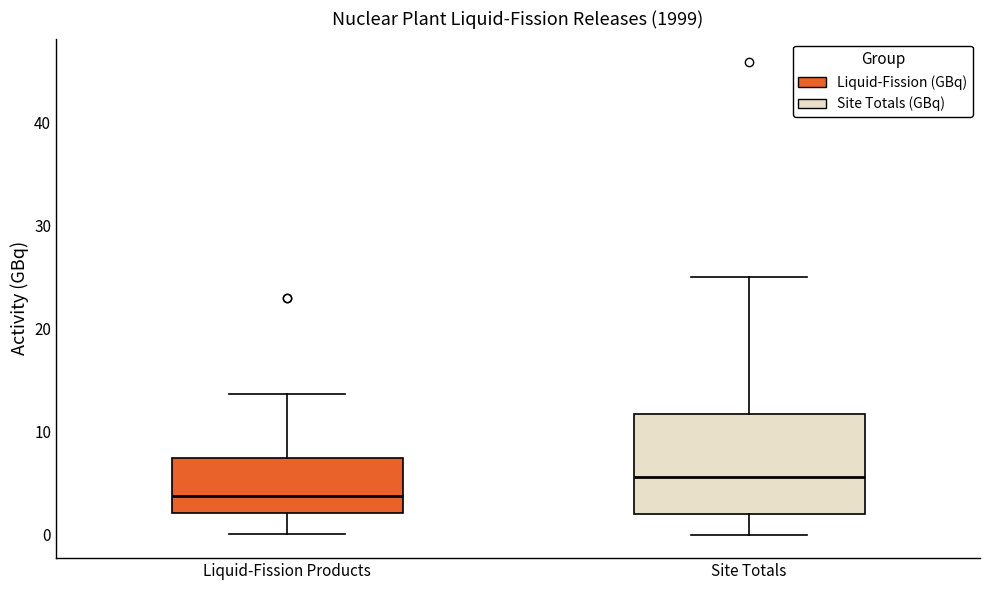

Where does the lower whisker of the box for Site Totals end on the y-axis? The values are not printed on the chart, so give them approximately, as read against the axis.

0